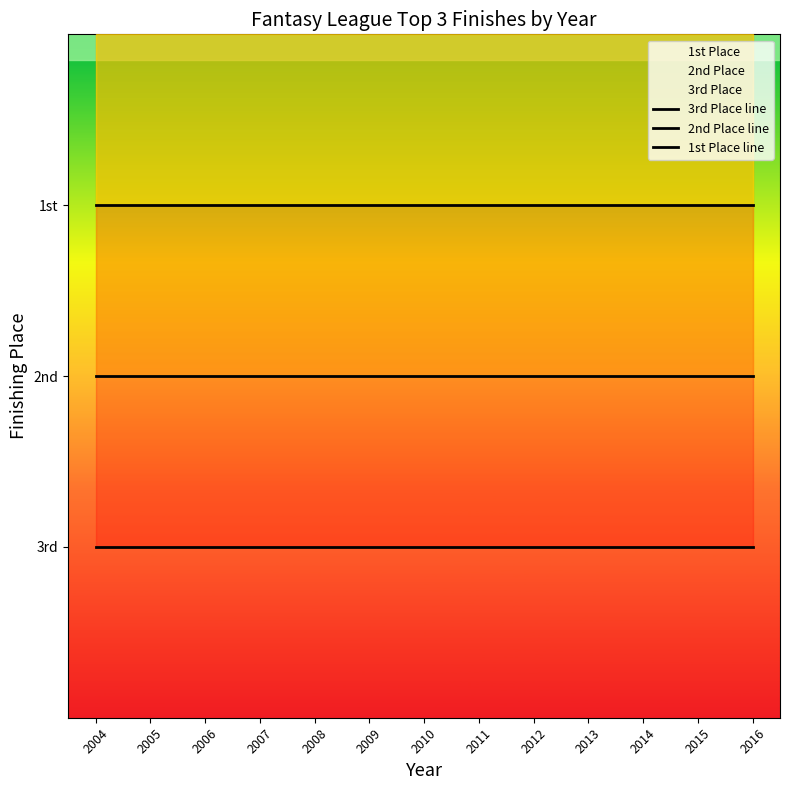

Between 2006 and 2011, which series saw the biggest shift?

3rd Place line